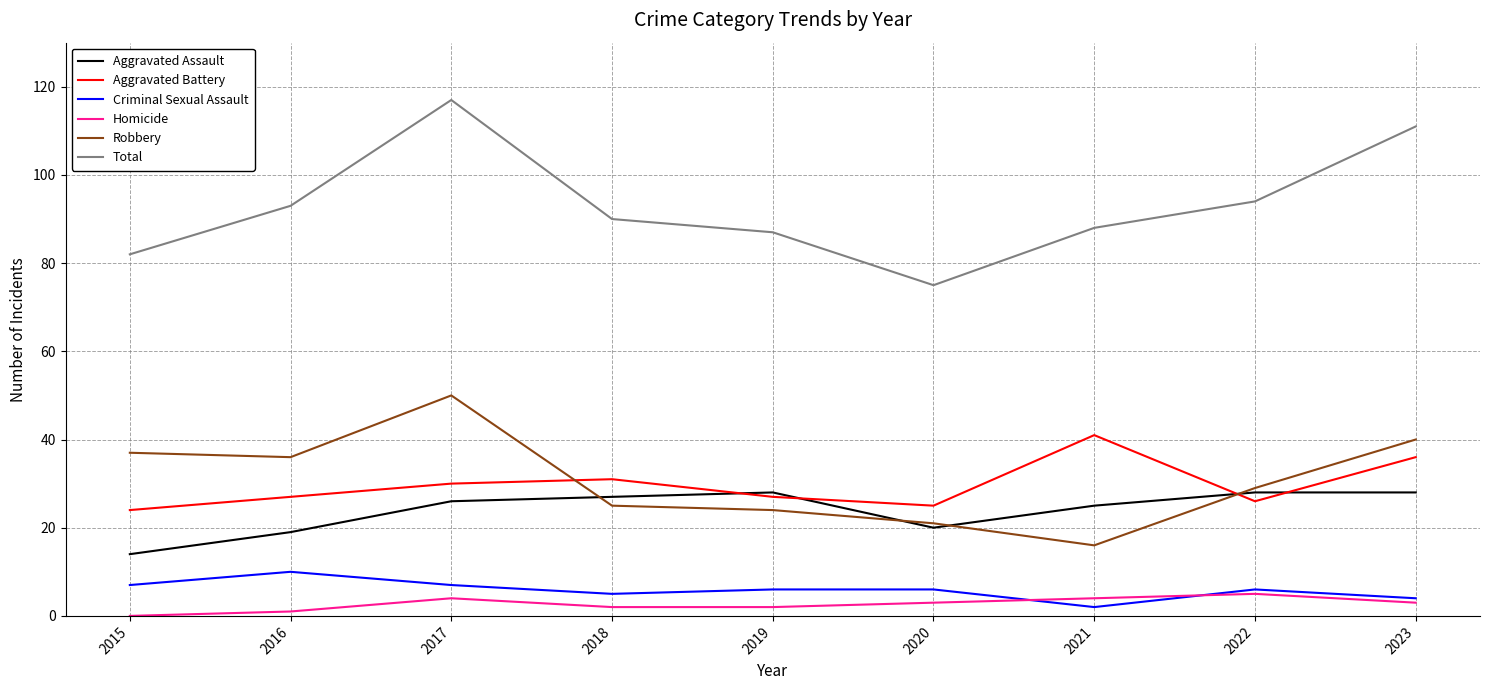

Reading left to right, list all the values displayed in this chart.

Aggravated Assault: 2015=14	2016=19	2017=26	2018=27	2019=28	2020=20	2021=25	2022=28	2023=28
Aggravated Battery: 2015=24	2016=27	2017=30	2018=31	2019=27	2020=25	2021=41	2022=26	2023=36
Criminal Sexual Assault: 2015=7	2016=10	2017=7	2018=5	2019=6	2020=6	2021=2	2022=6	2023=4
Homicide: 2015=0	2016=1	2017=4	2018=2	2019=2	2020=3	2021=4	2022=5	2023=3
Robbery: 2015=37	2016=36	2017=50	2018=25	2019=24	2020=21	2021=16	2022=29	2023=40
Total: 2015=82	2016=93	2017=117	2018=90	2019=87	2020=75	2021=88	2022=94	2023=111